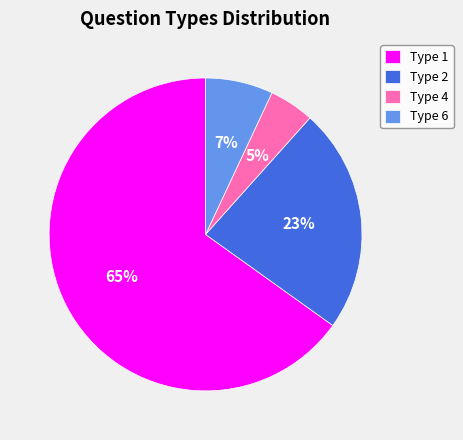

What is the largest slice in the pie chart?

Type 1